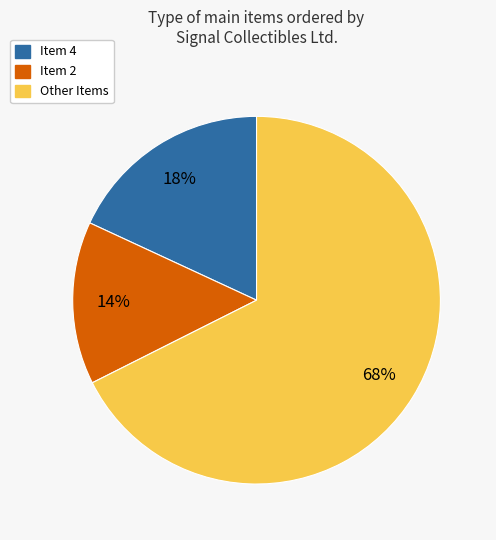

To the nearest percent, what is the average slice percentage?

33%